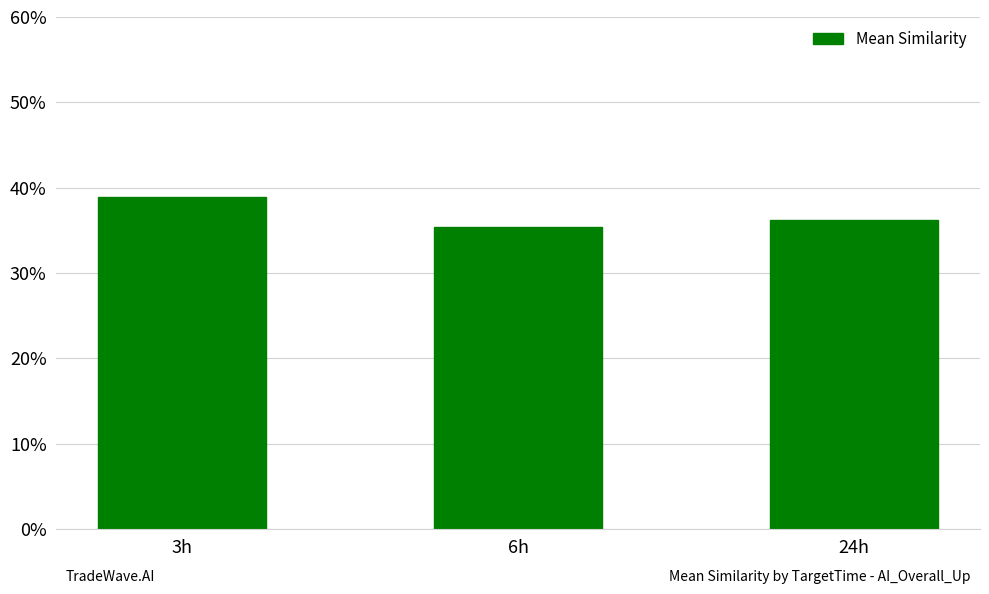

Does the chart contain any negative values?

No